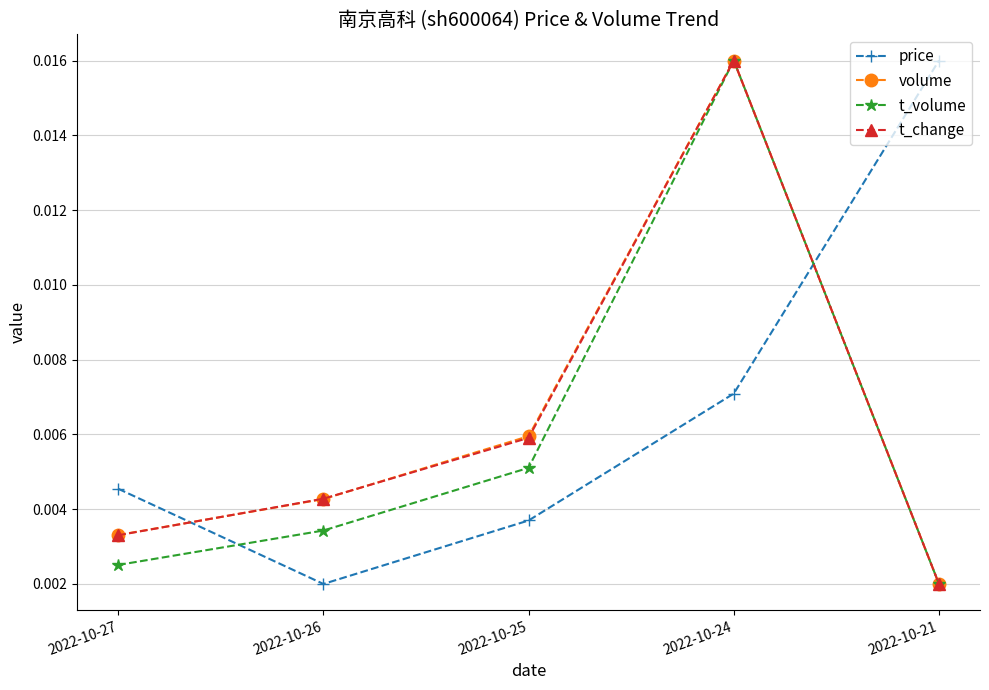

At which label does t_volume reach its peak?

2022-10-24